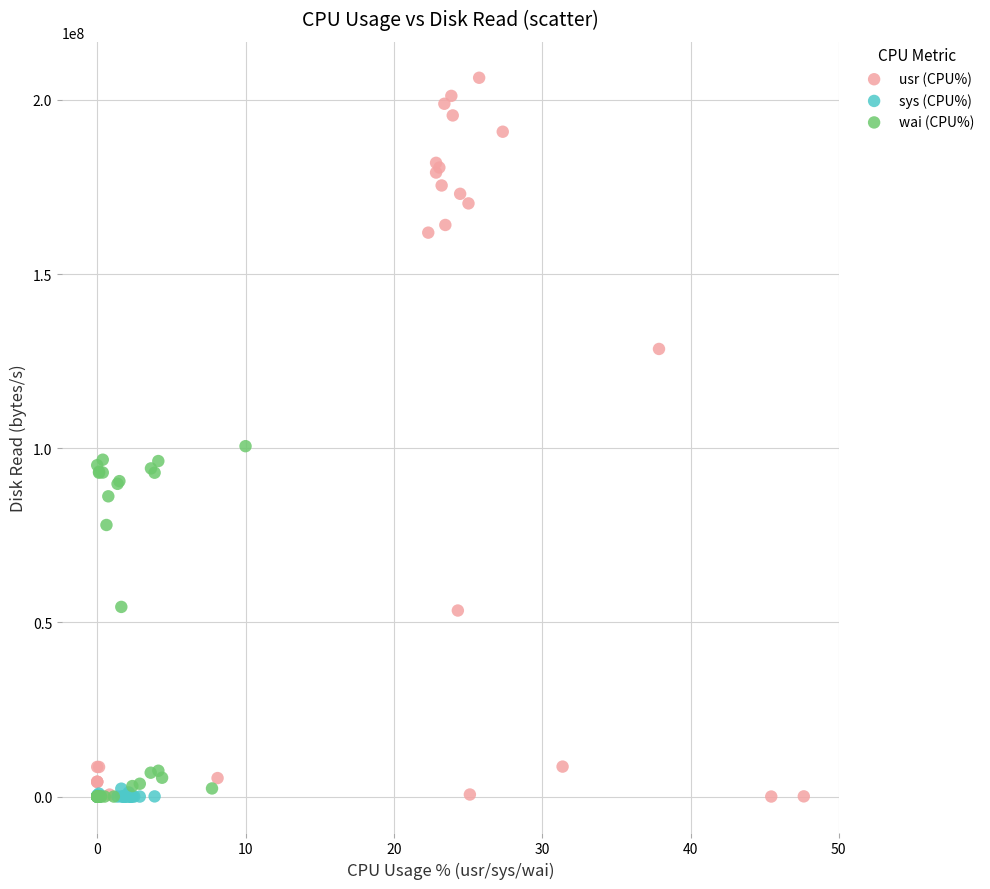

Which series reaches the maximum Y coordinate?

usr (CPU%)